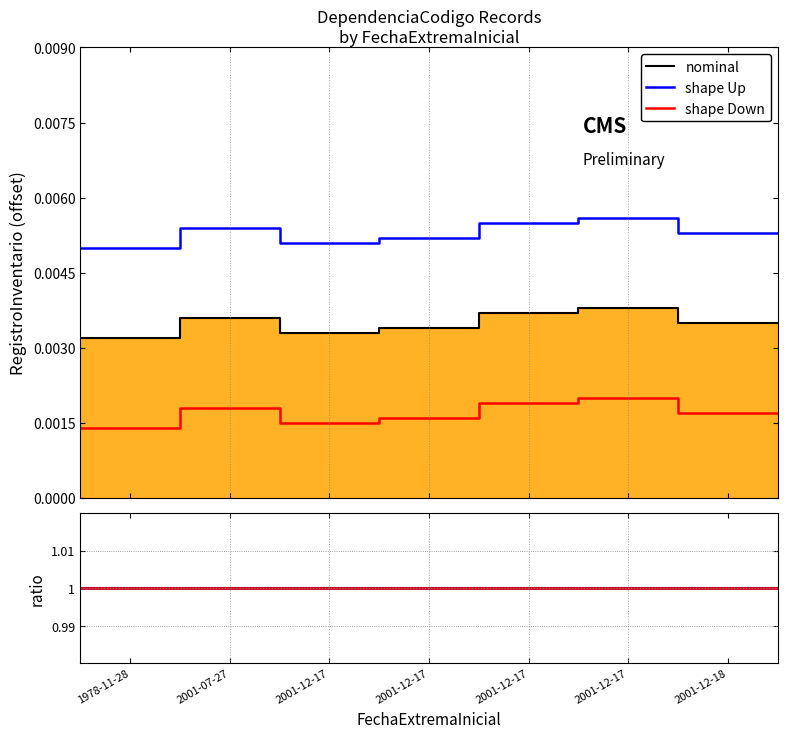

At which category does the chart reach its minimum across all series?

1978-11-28